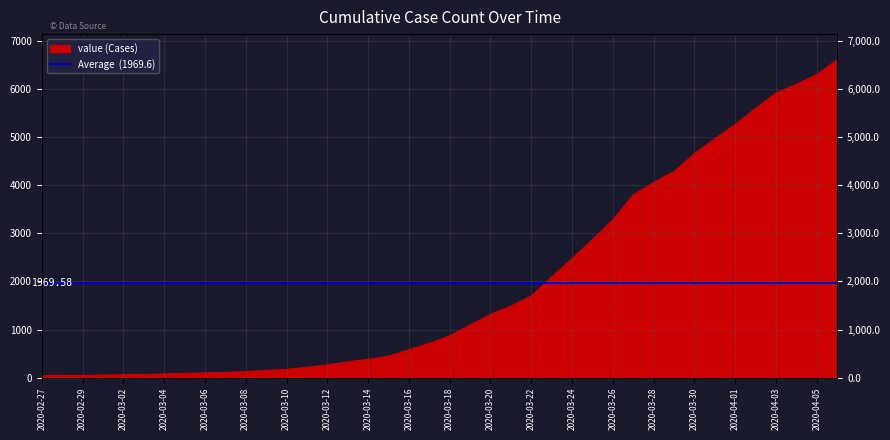

How many values exceed 872?

19